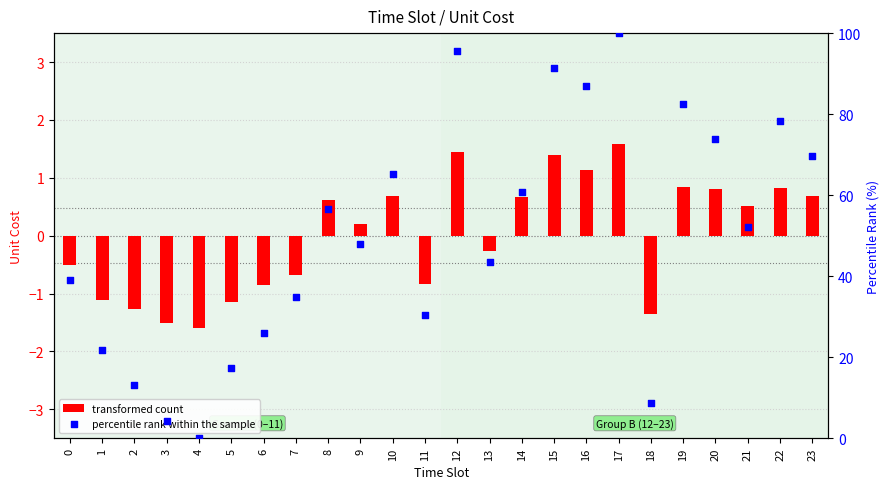

Which series has the largest total across all categories?

percentile rank within the sample